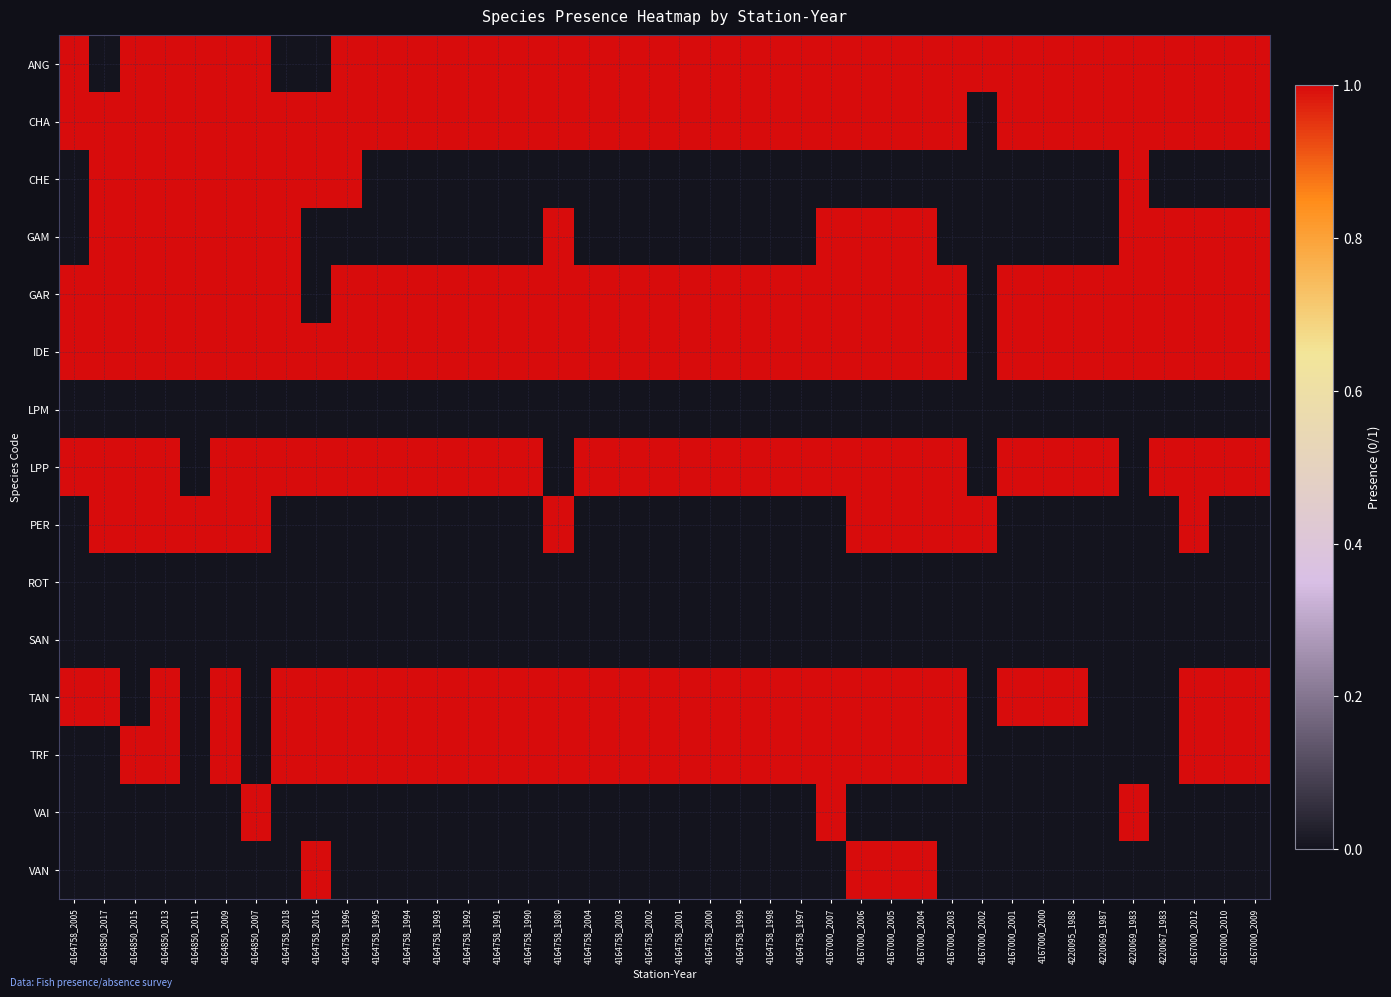

At which category does the chart reach its minimum across all series?

4164850_2017